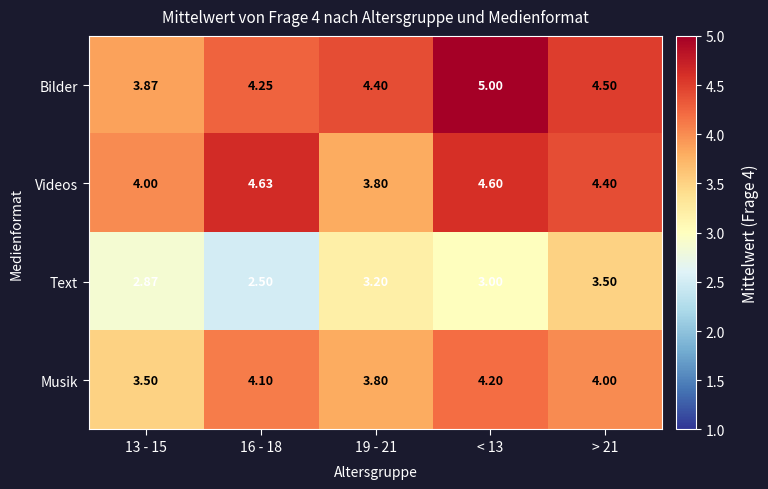

List the series in order of their peak value, lowest first.

Text, Musik, Videos, Bilder